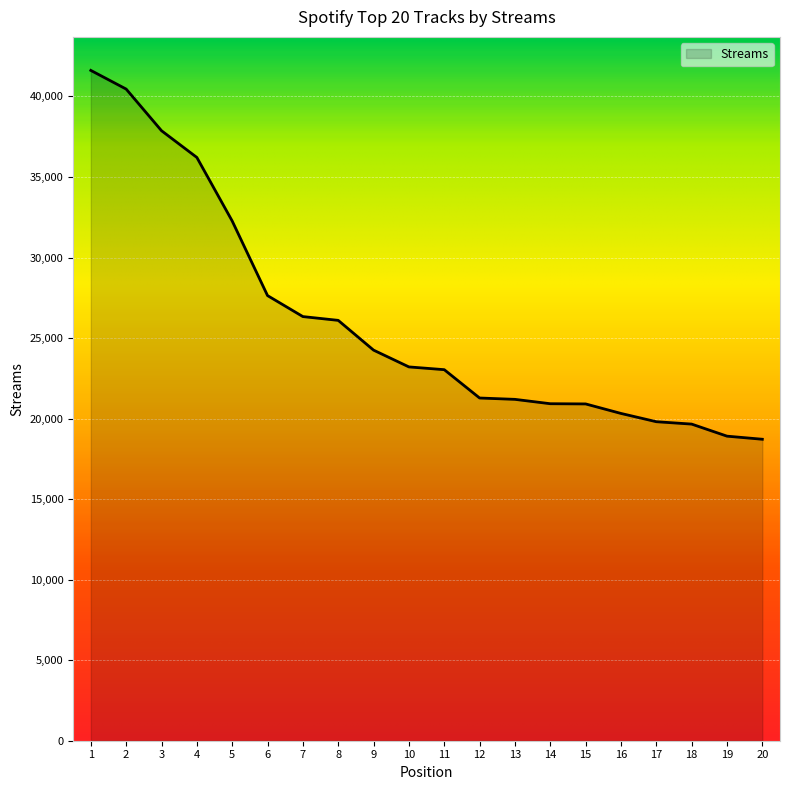

What is the minimum value shown in the chart?

18717